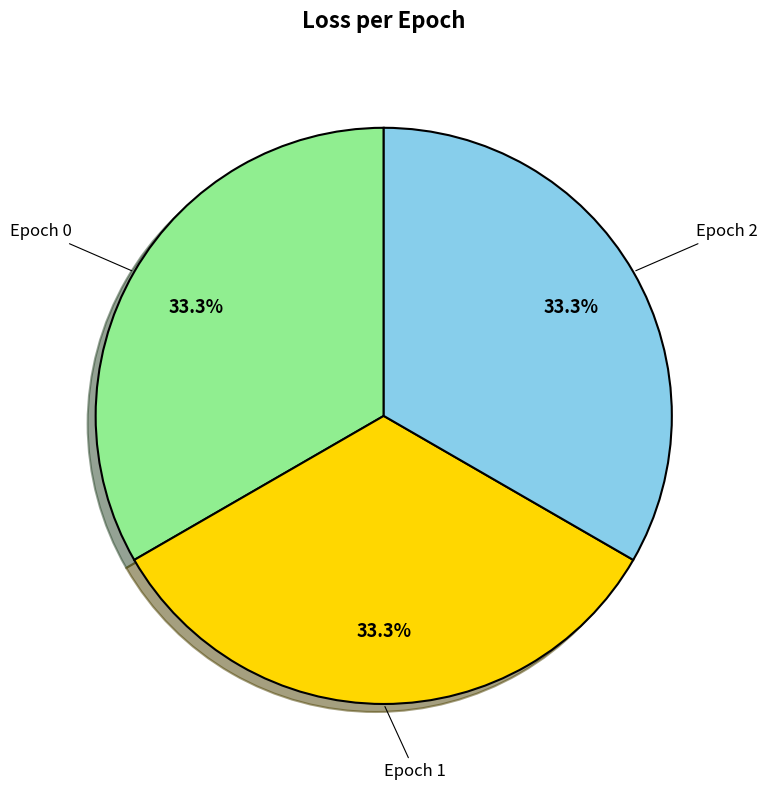

Is there any slice that represents more than half of the pie?

No